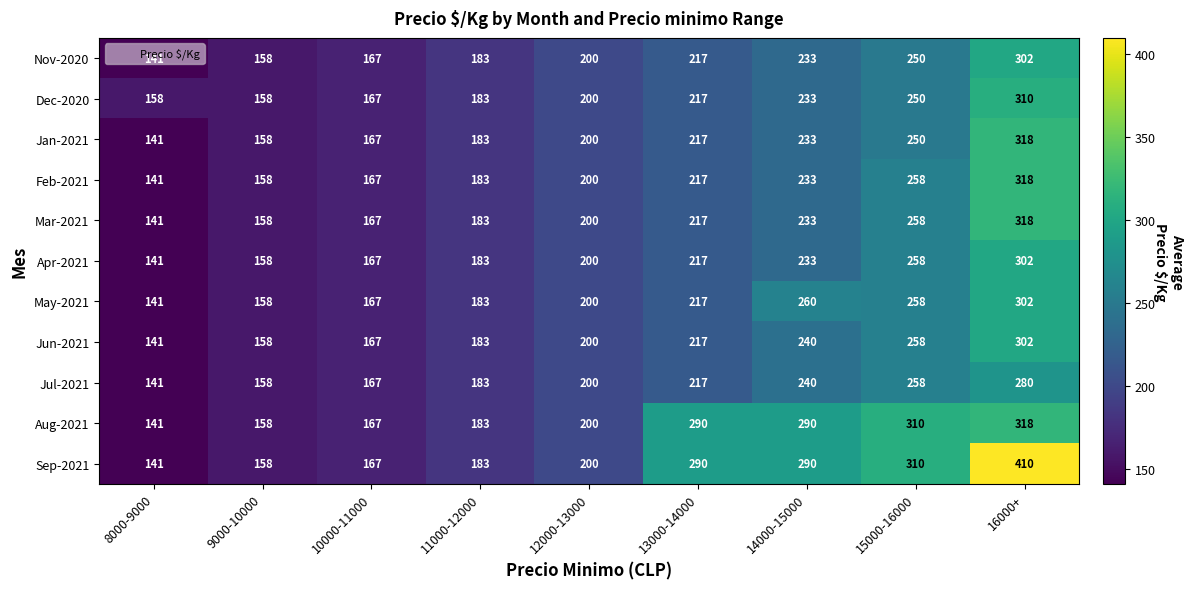

What value does the Jan-2021 series have at 8000-9000, to the nearest 5?

140